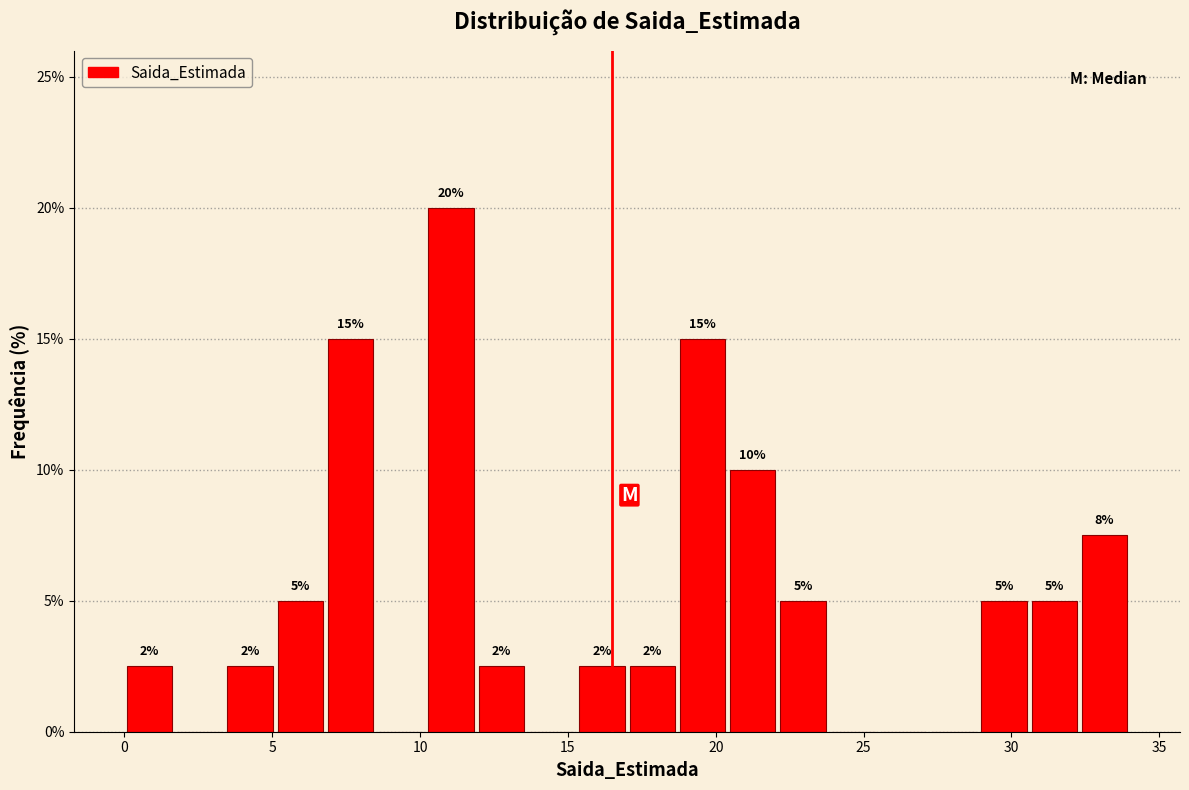

Read against the x-axis, roughly where is the centre of the tallest bar?

11.0